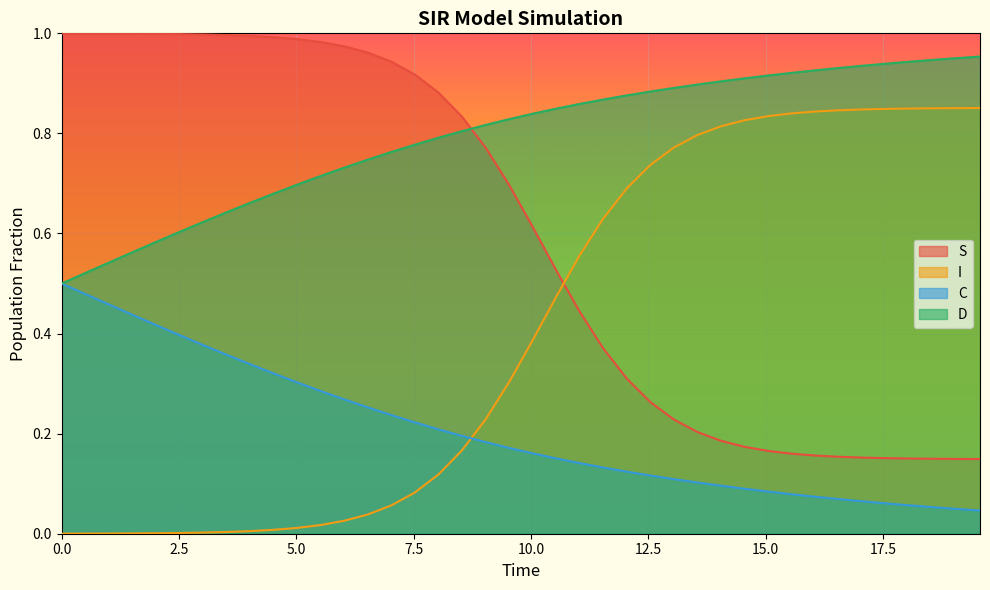

What is the label of the 33rd point from the right?

3.511705685618729